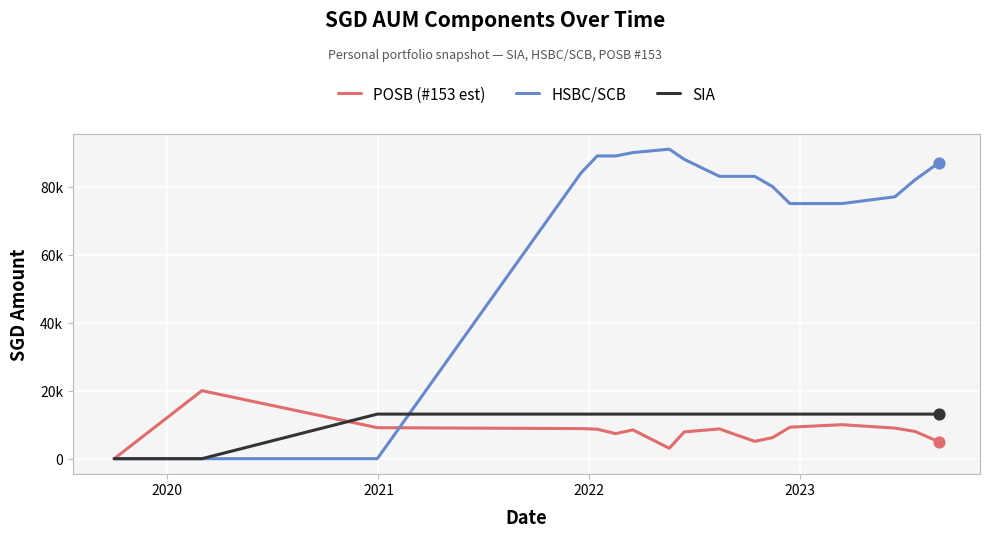

Which series has the largest total across all categories?

HSBC/SCB